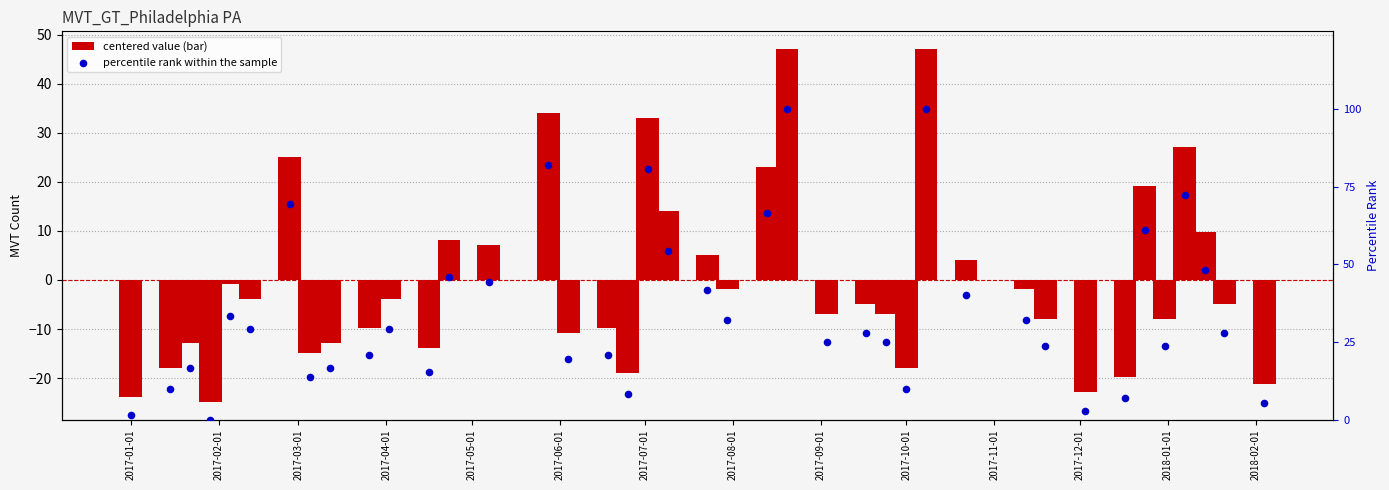

At how many categories does at least one series exceed 95?

2